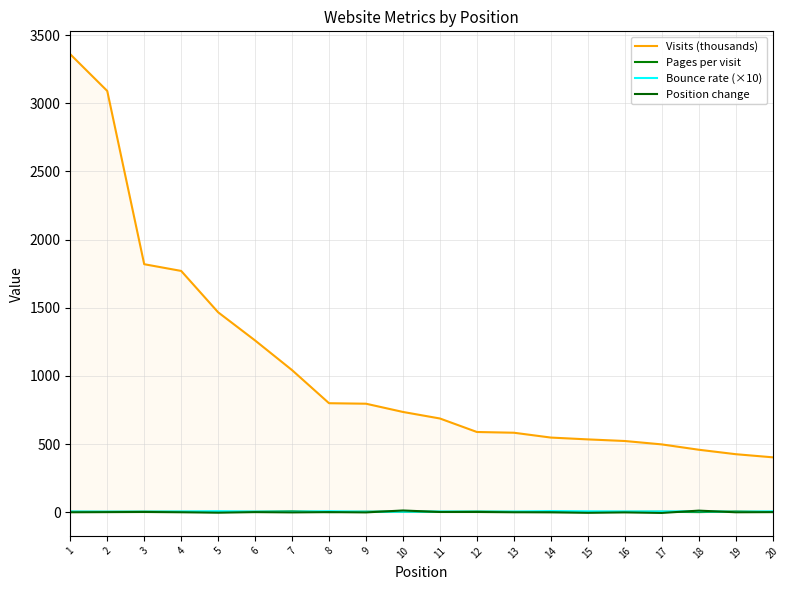

Read the Visits (thousands) value at 7.

1042.4